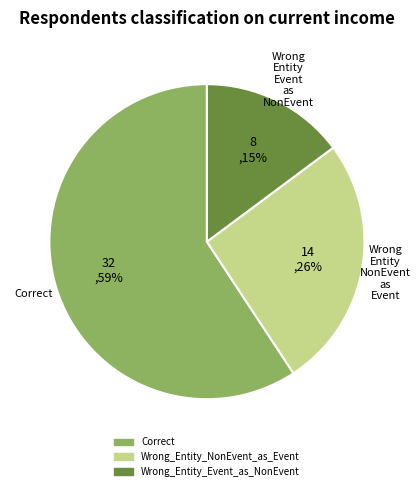

Which slice is the smallest?

Wrong_Entity_Event_as_NonEvent